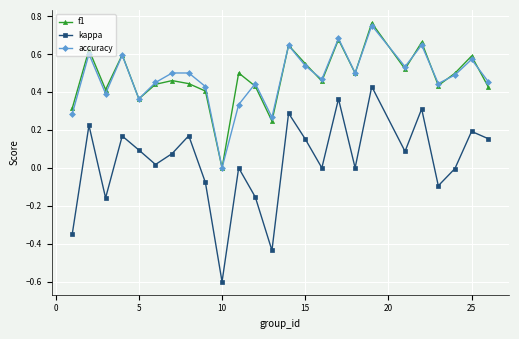

True or false: kappa and f1 intersect in this chart.

False